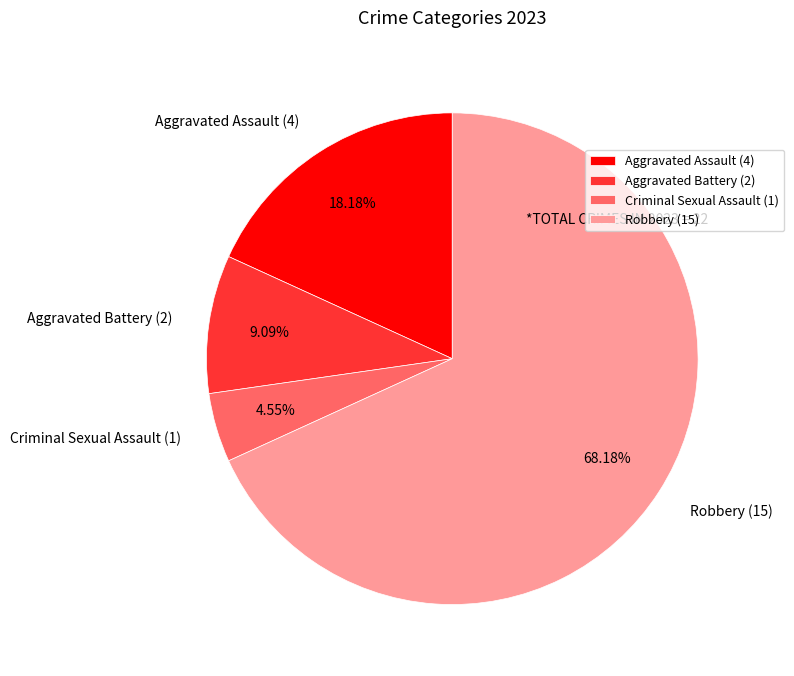

What is the largest slice in the pie chart?

Robbery (15)